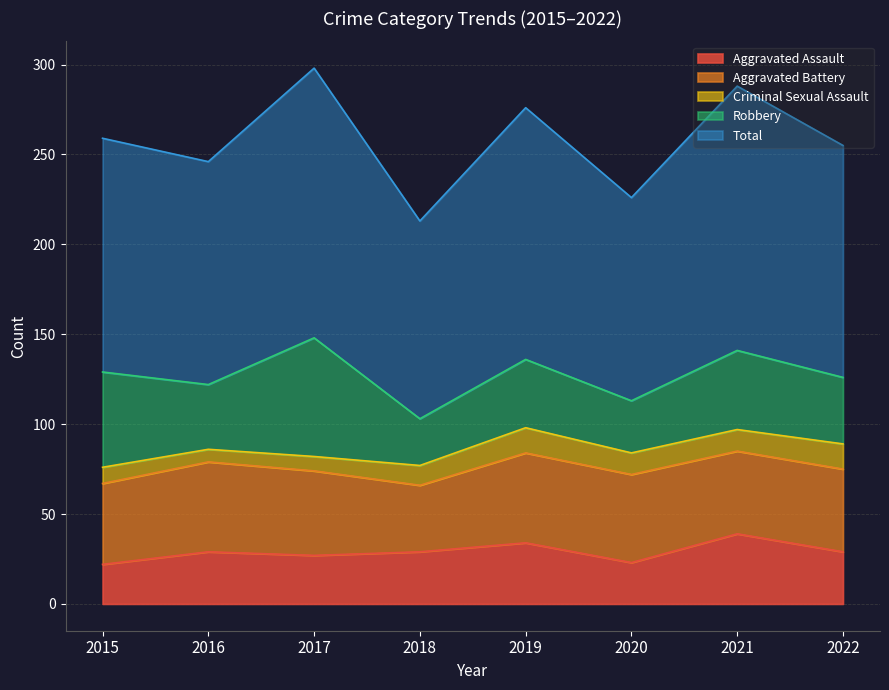

How many values in the Total series exceed 130?

3